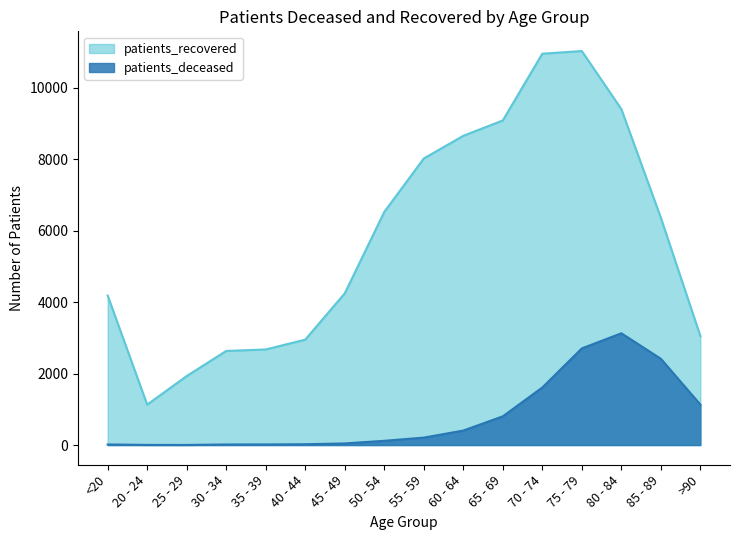

What is the difference between the highest and lowest values at 50 - 54?

6405